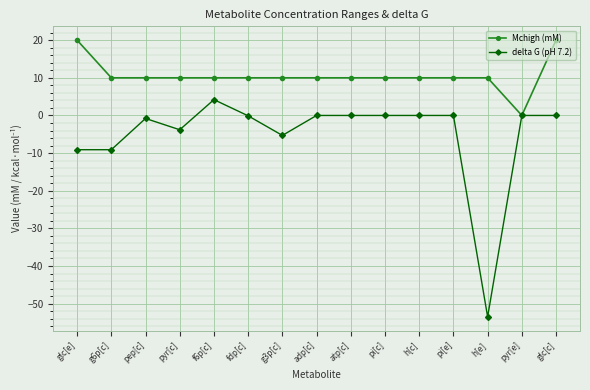

What is the value of the Mchigh (mM) point at the 6th from the left?

10.0